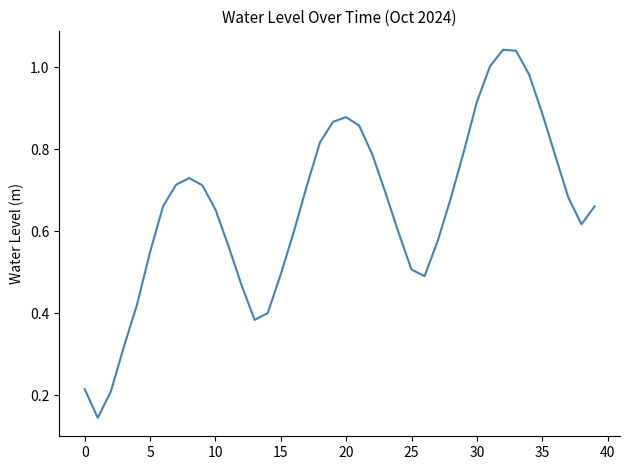

What is the difference between the maximum and second lowest values?

0.8